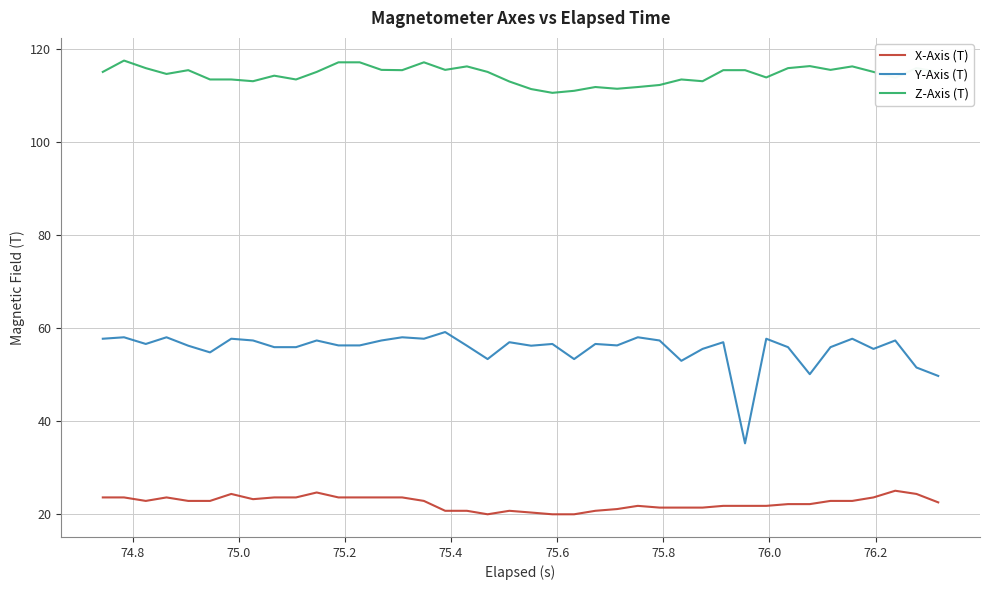

Which series has the largest range (max minus min)?

Y-Axis (T)